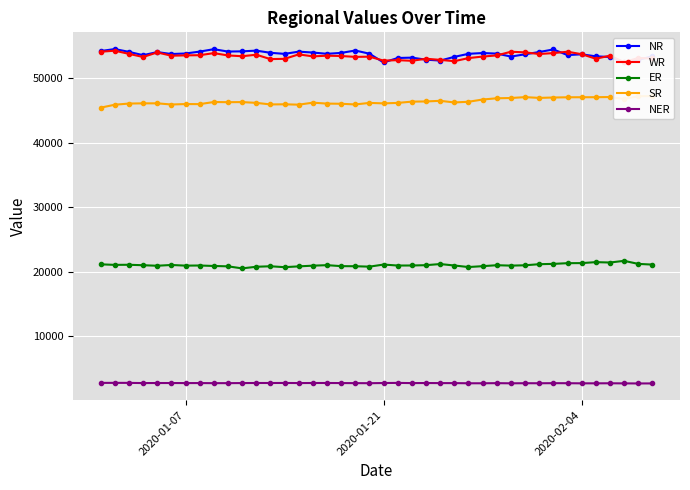

True or false: NR and ER intersect in this chart.

False